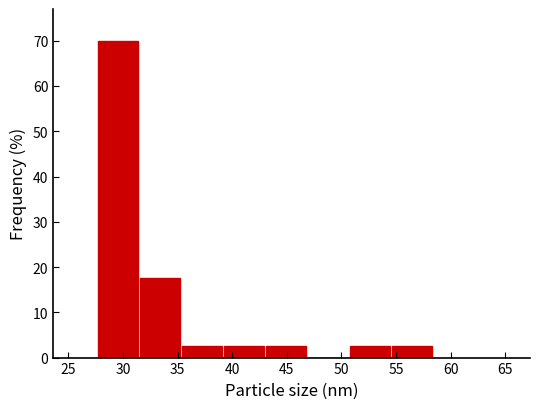

Reading left to right, transcribe this chart: for each bar, give the range it covers on the x-axis and its height. Neither the bar edges nor the heights are printed on the chart, so give them approximately, as read against the axes.

27.5 to 31.5: 70
31.5 to 35.5: 18
35.5 to 39.0: 3
39.0 to 43.0: 3
43.0 to 47.0: 3
47.0 to 51.0: 0
51.0 to 54.5: 3
54.5 to 58.5: 3